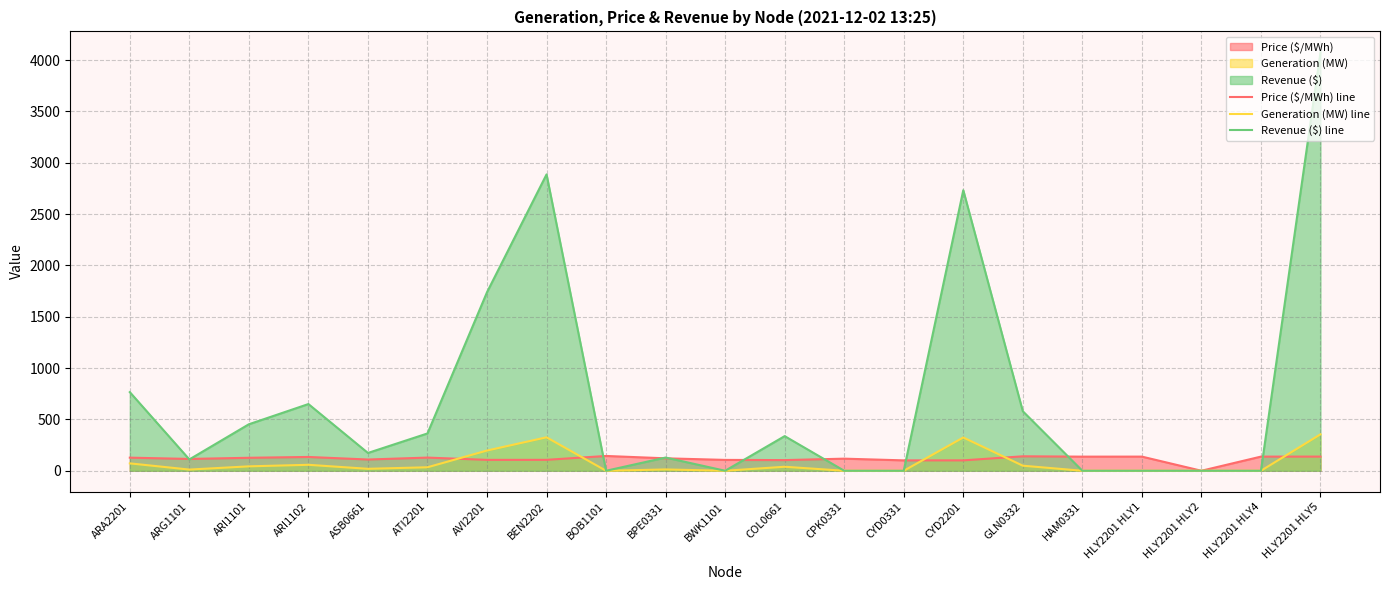

How many series are shown in this chart?

3